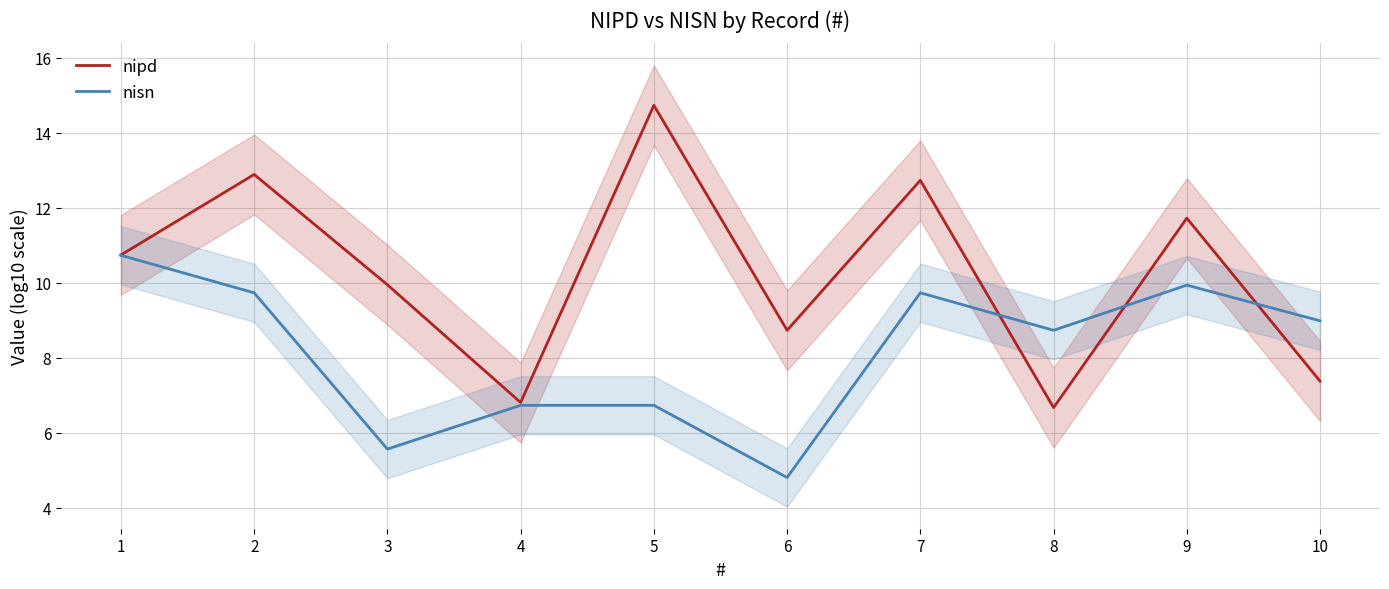

Where is the first local minimum for nisn?

3